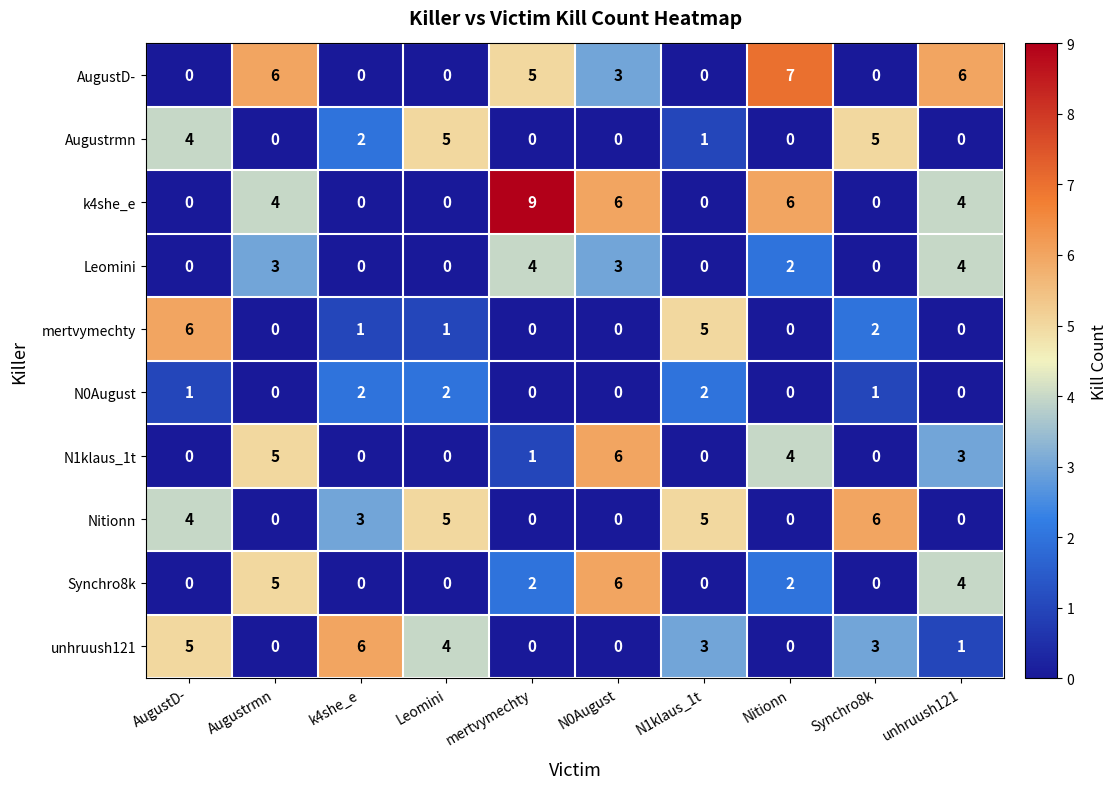

Which series has the largest range (max minus min)?

k4she_e